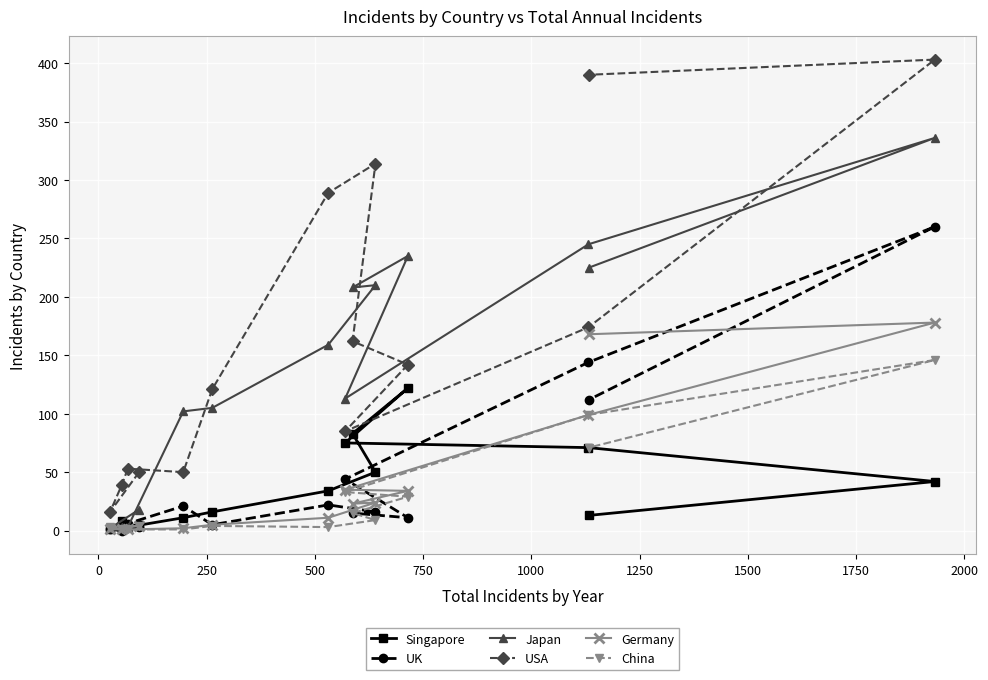

List the series in order of their peak value, highest first.

USA, Japan, UK, Germany, China, Singapore